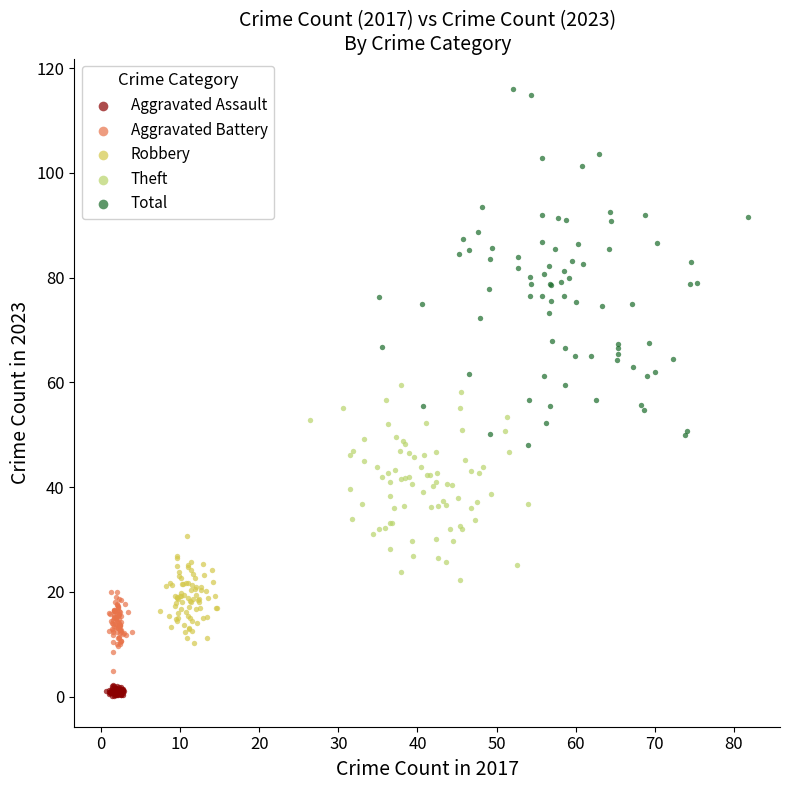

Which series reaches the minimum Y coordinate?

Aggravated Assault